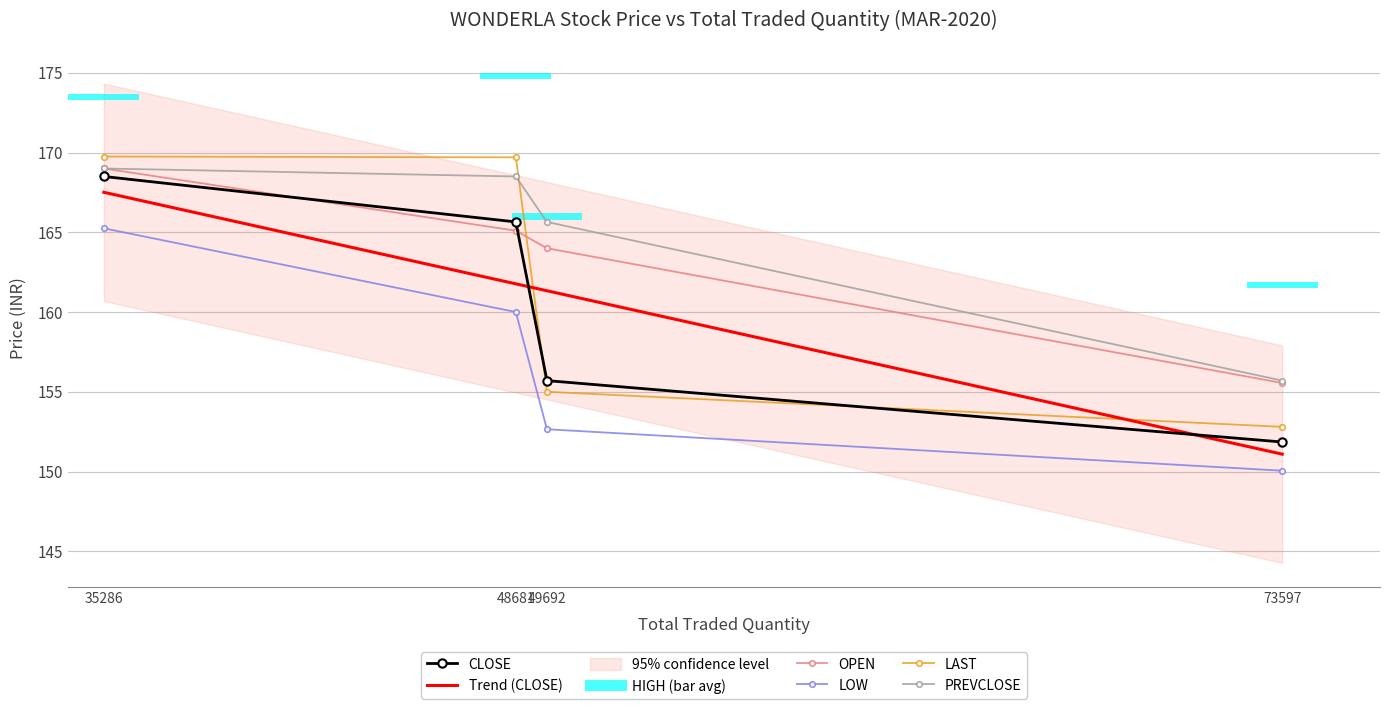

Is the value of OPEN at 48681 greater than the value of LAST at 48681?

No